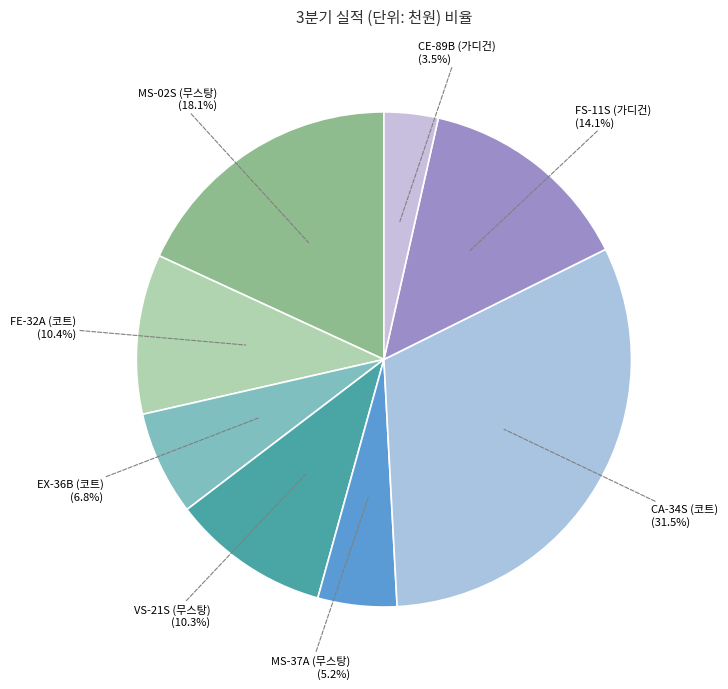

Is there any slice that represents more than half of the pie?

No